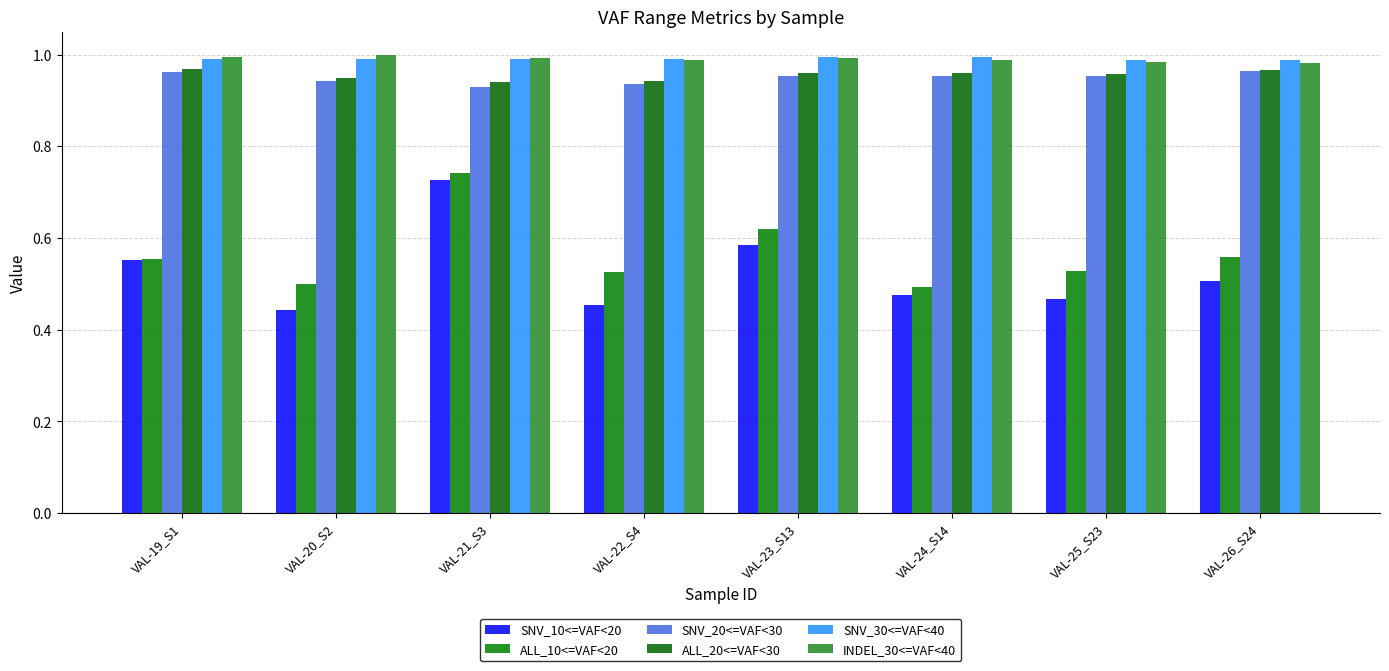

What position from the right is VAL-19_S1?

8